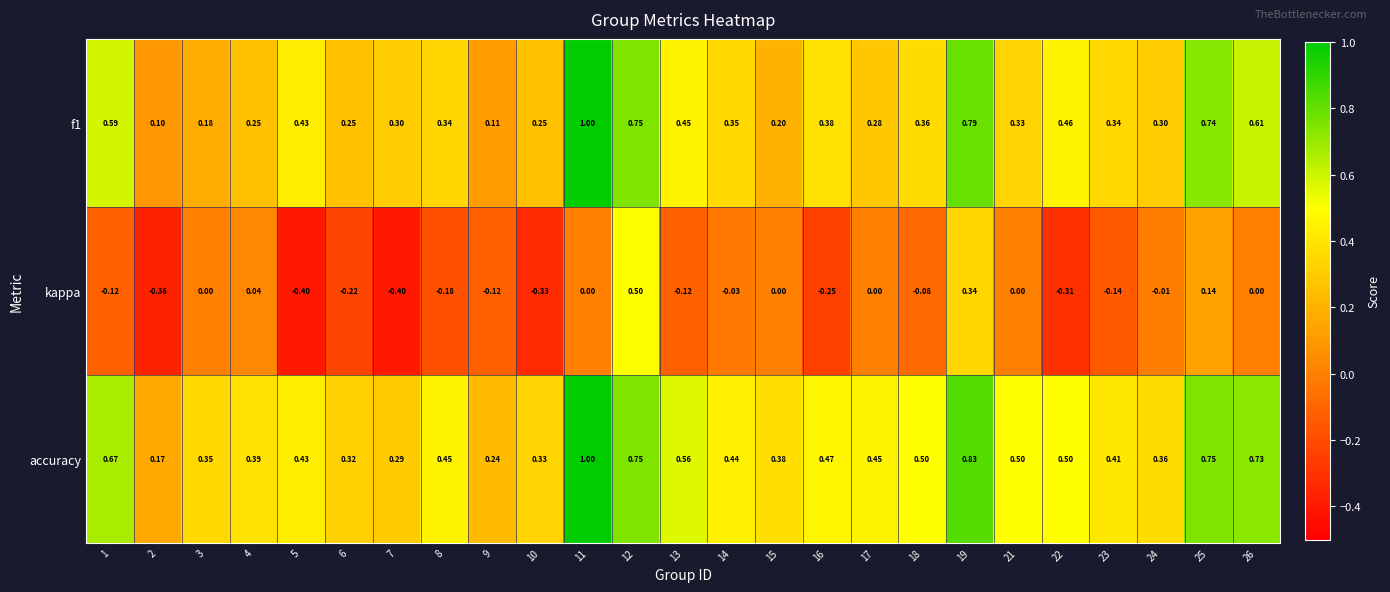

Is the value of f1 at 23 greater than the value of kappa at 16?

Yes